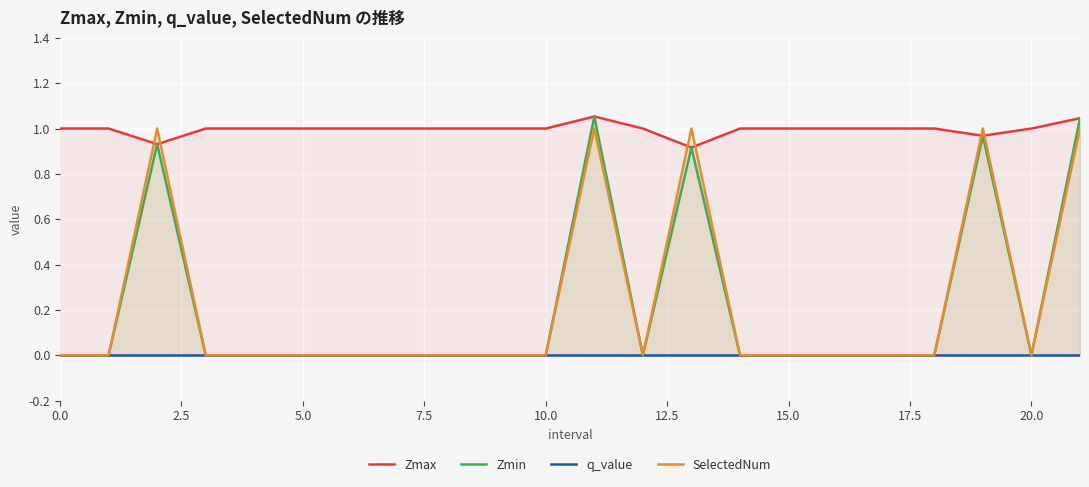

What value does the Zmax series have at 0.0?

1.0